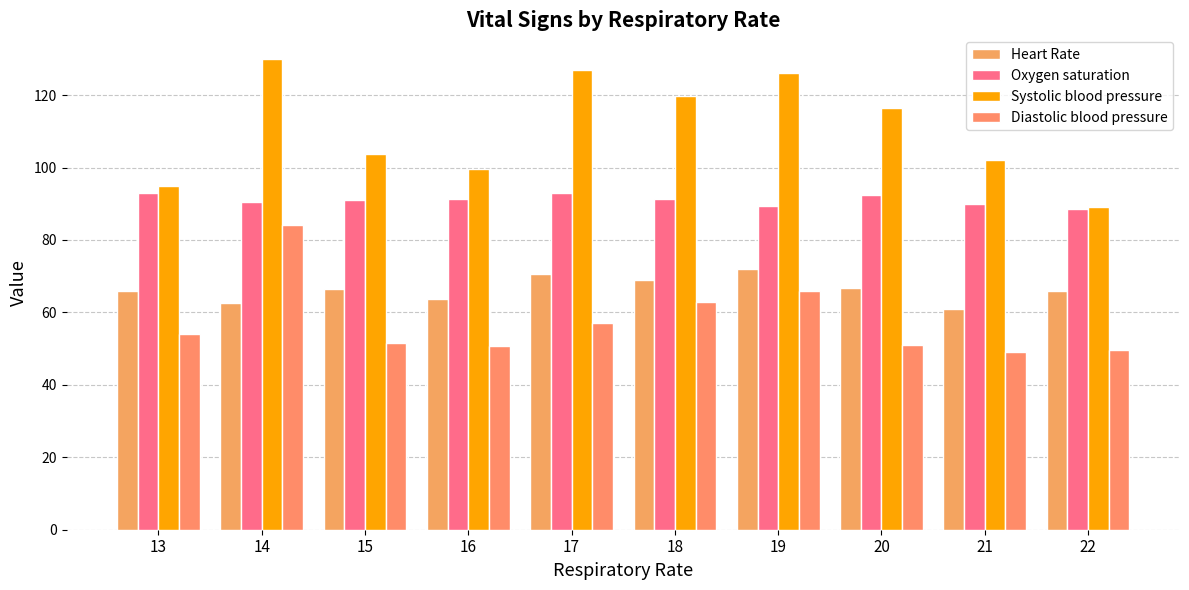

What is the spread (max minus min) of values at 22?

39.5